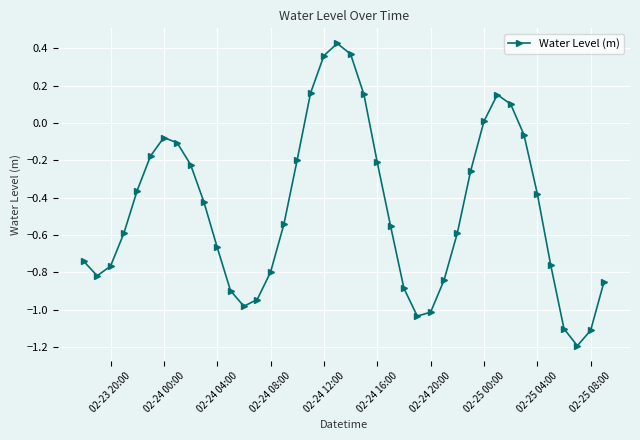

What is the smallest value displayed?

-1.2